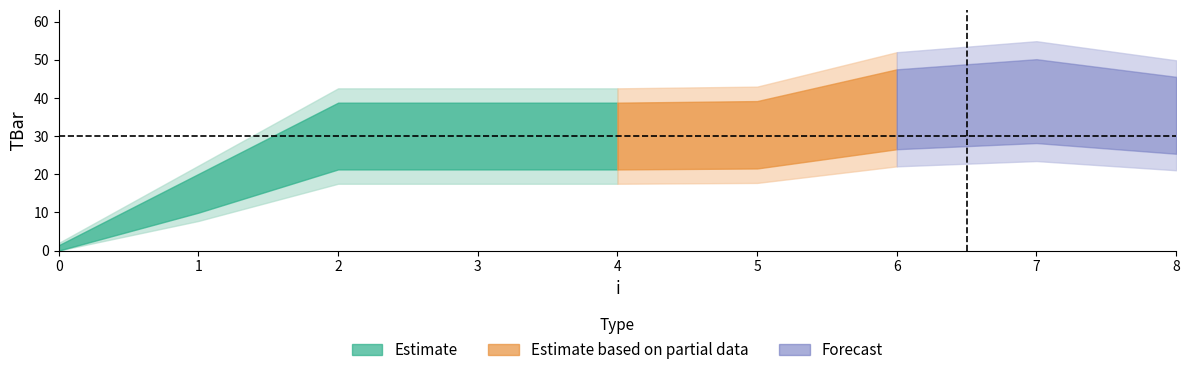

What is the difference between the second highest and second lowest values?

22.0